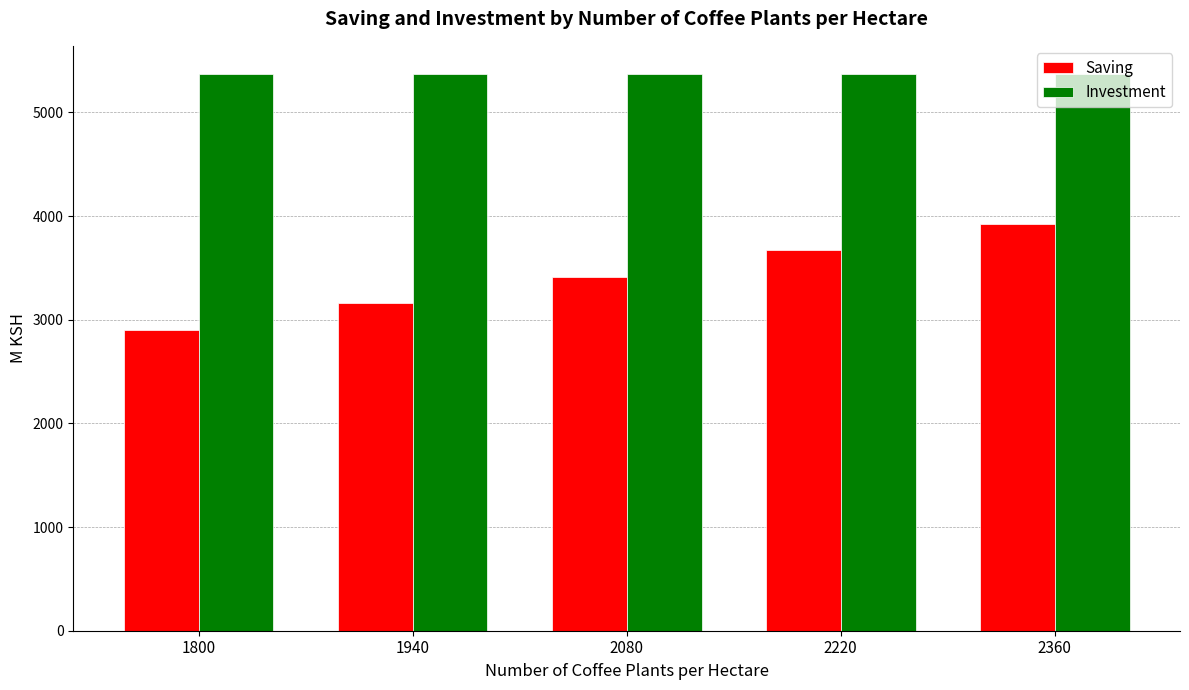

Reading left to right, transcribe all the data shown in this chart.

Saving: 1800=2904.2	1940=3158.9	2080=3413.4	2220=3667.9	2360=3922.1
Investment: 1800=5373.0	1940=5373.0	2080=5373.0	2220=5373.0	2360=5373.0